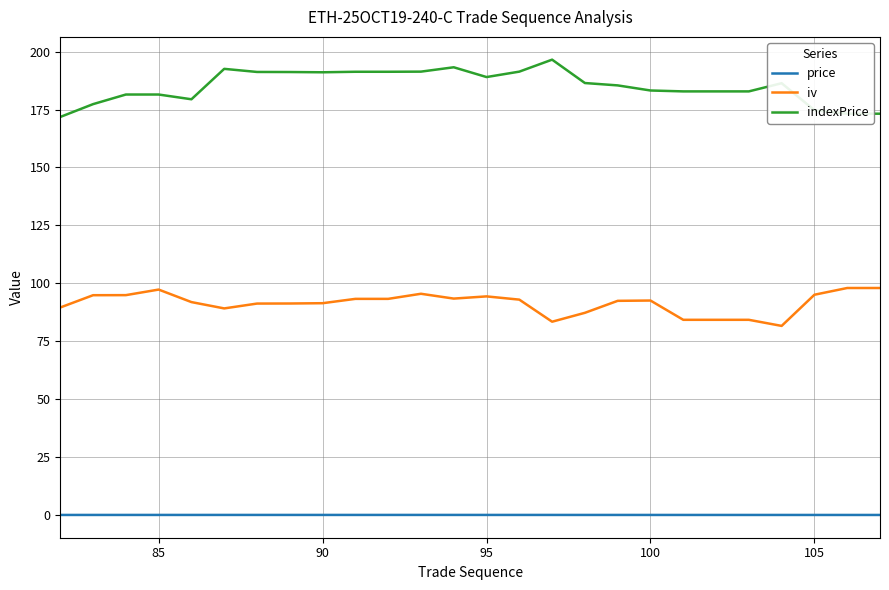

Which series has the widest spread of values?

indexPrice